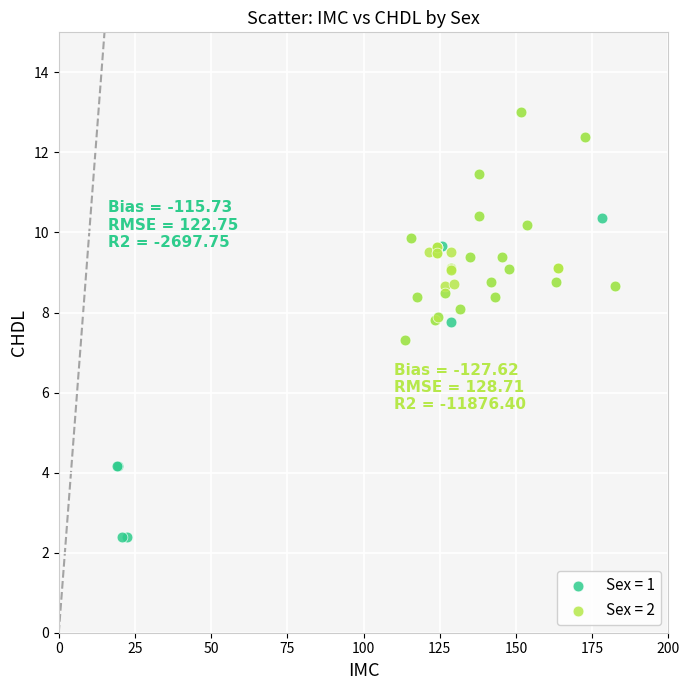

Which series has the widest spread of Y values?

Sex = 1